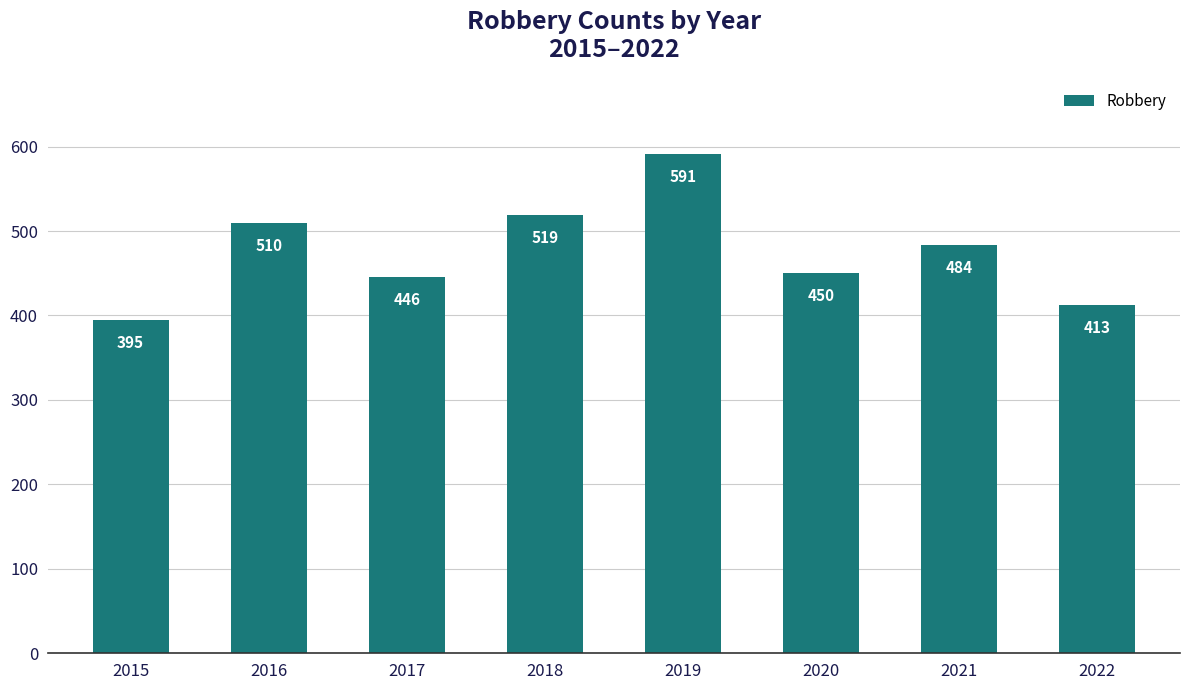

What is the change in value from 2016 to 2021?

-26